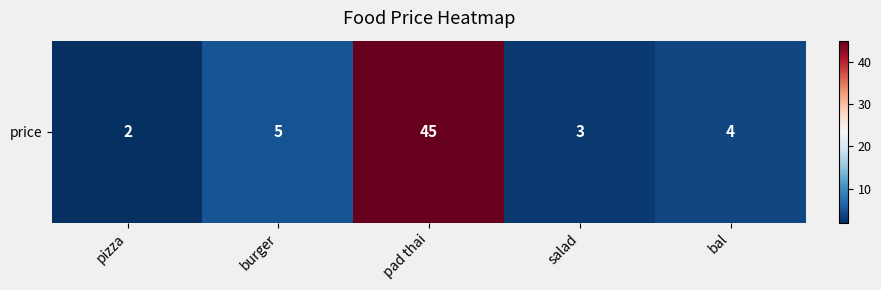

Reading left to right, what are all the values shown in this chart?

2	5	45	3	4